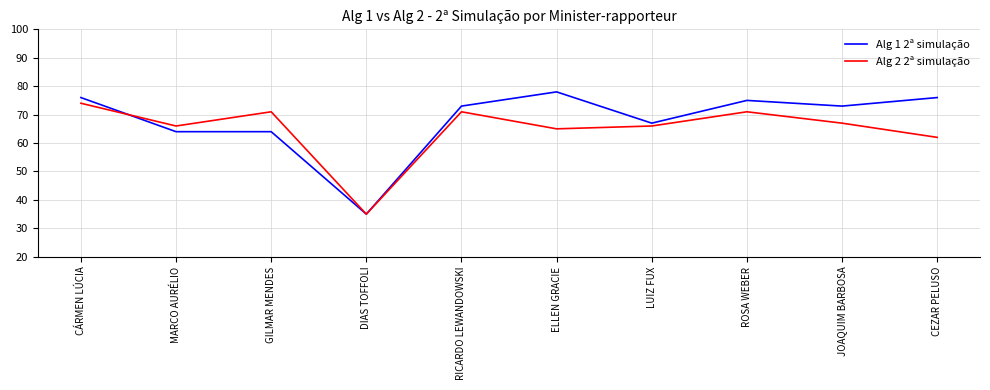

Is this an area chart (filled region under the line)?

No